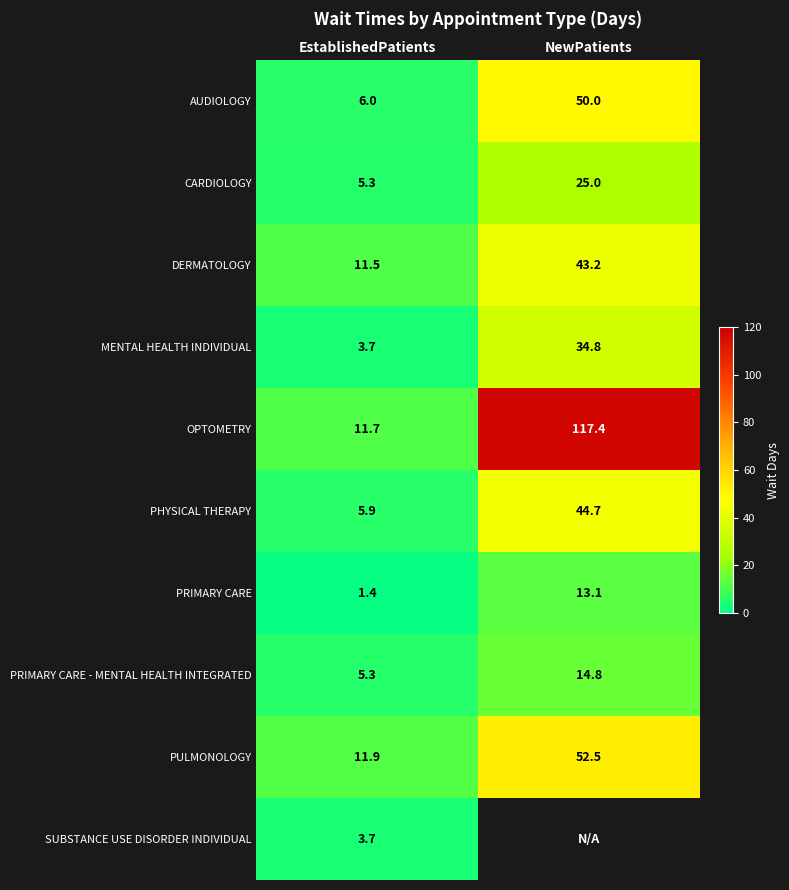

Where is PULMONOLOGY nearest to the value 32?

EstablishedPatients